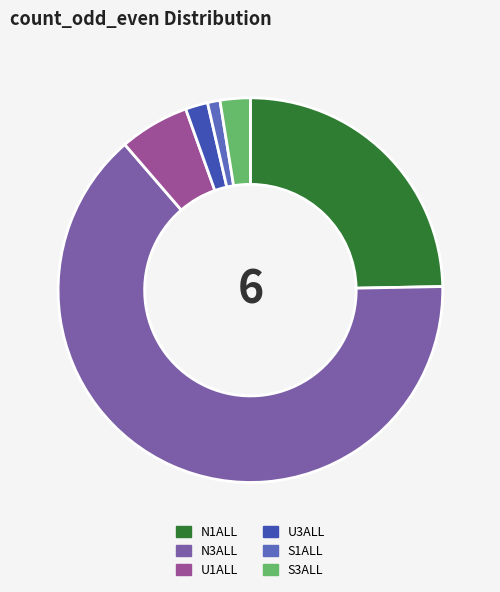

Do N1ALL and U1ALL together represent more than half of the pie?

No